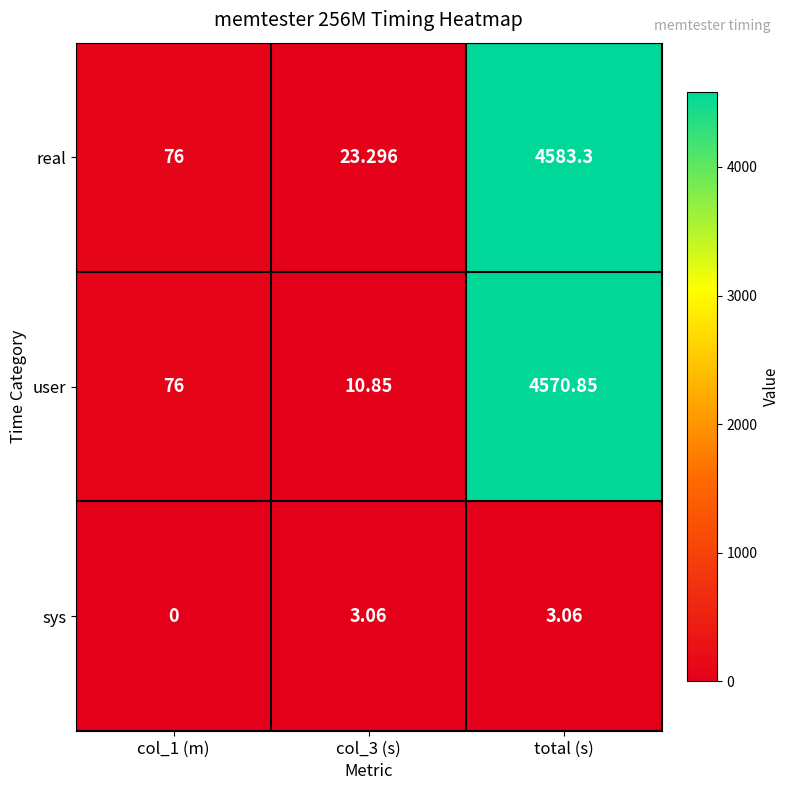

Which category has the highest value in the real series?

total (s)